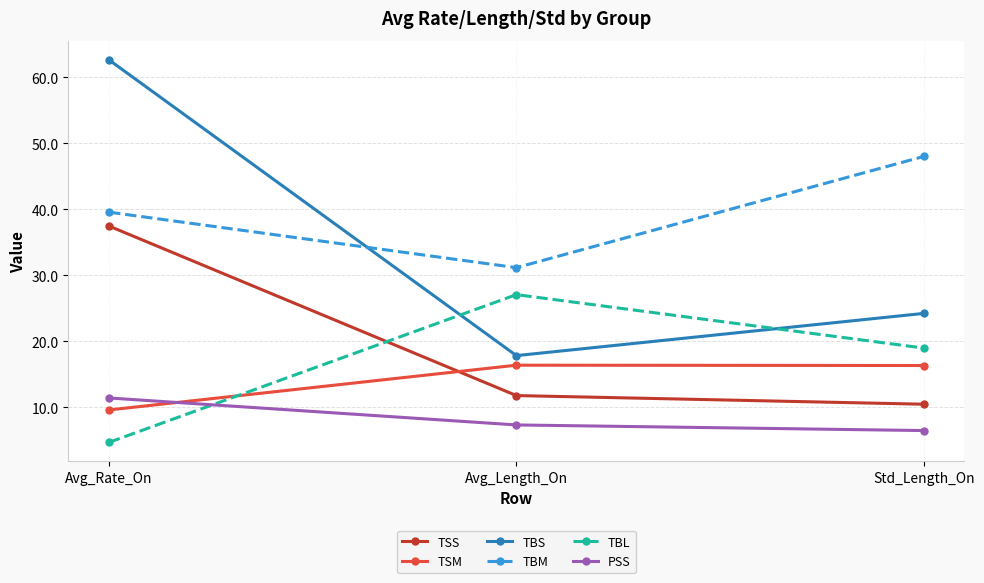

Which series changed the most between Avg_Length_On and Std_Length_On?

TBM